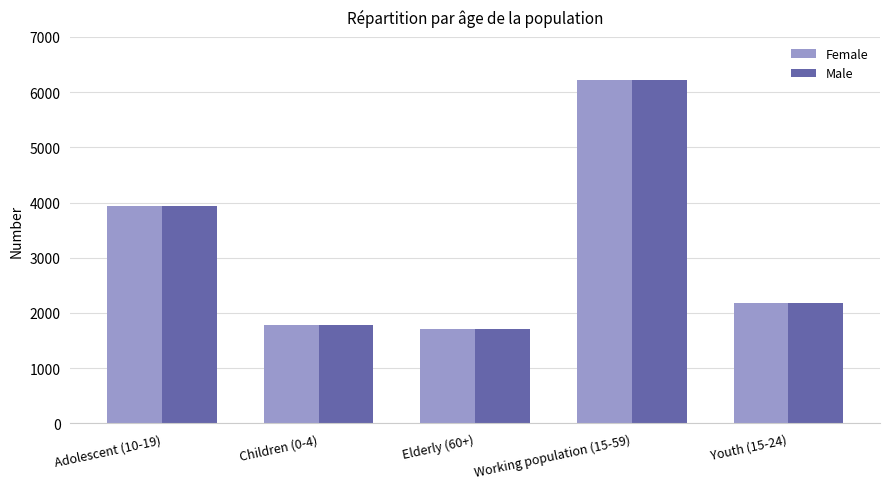

What is the minimum value for Male?

1705